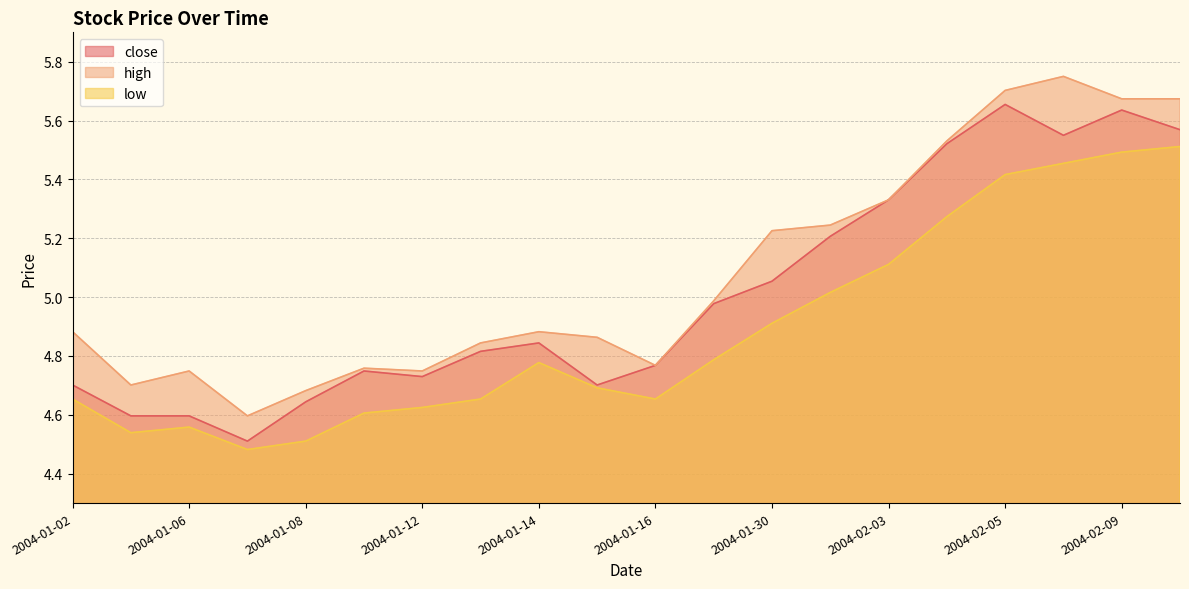

What is the approximate value of low at 2004-02-04?

5.3